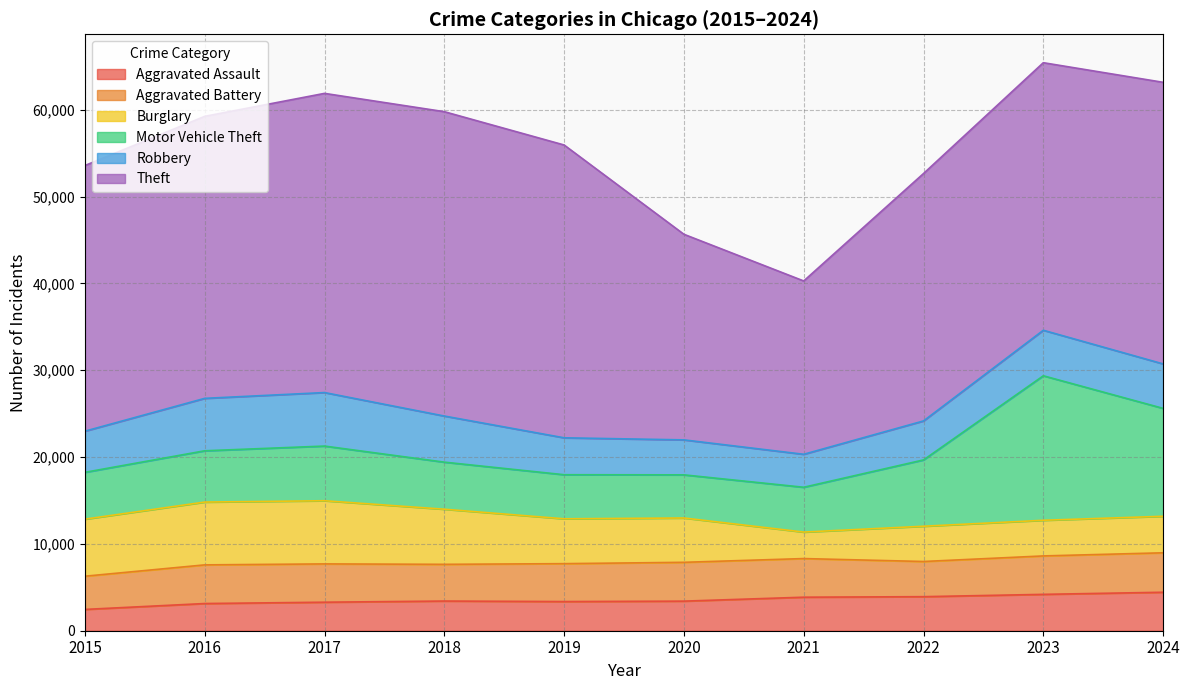

Does the chart display data point markers on the line(s)?

No